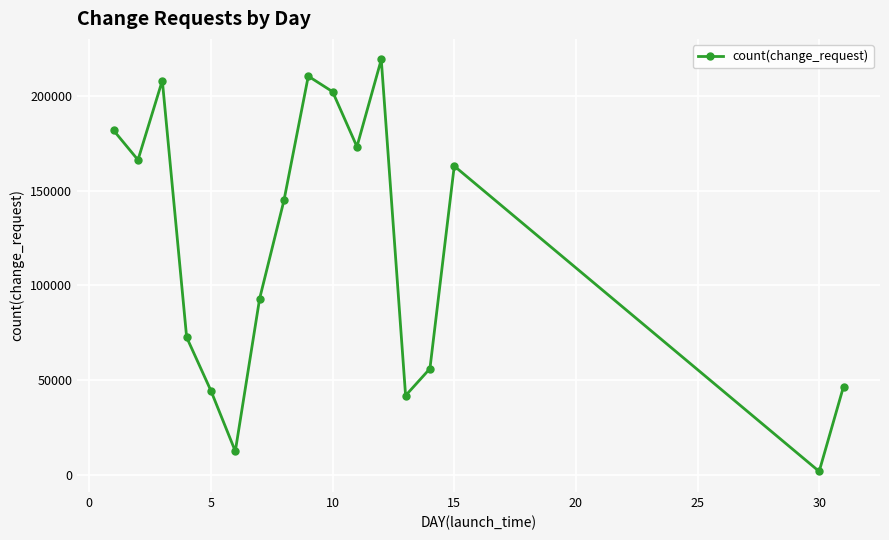

Reading right to left, extract all data points from this chart.

46448	1634	163009	55945	41706	219320	173242	202280	210506	144831	92940	12290	44228	72526	208214	166248	181816